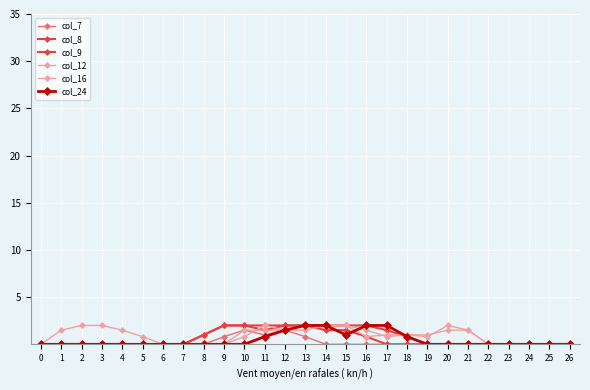

Reading left to right, what are all the values shown in this chart?

col_7: 0.0	0.0	0.0	0.0	0.0	0.0	0.0	0.0	0.0	0.8	1.5	1.0	1.5	0.8	0.0	0.0	0.0	0.0	0.0	0.0	0.0	0.0	0.0	0.0	0.0	0.0	0.0
col_8: 0.0	0.0	0.0	0.0	0.0	0.0	0.0	0.0	1.0	2.0	2.0	1.5	2.0	2.0	1.5	1.5	0.8	0.0	0.0	0.0	0.0	0.0	0.0	0.0	0.0	0.0	0.0
col_9: 0.0	0.0	0.0	0.0	0.0	0.0	0.0	0.0	1.0	2.0	2.0	2.0	2.0	2.0	2.0	2.0	2.0	1.5	0.8	0.0	0.0	0.0	0.0	0.0	0.0	0.0	0.0
col_12: 0.0	1.5	2.0	2.0	1.5	0.8	0.0	0.0	0.0	0.0	1.5	1.5	1.5	2.0	2.0	2.0	0.8	1.0	1.0	0.8	2.0	1.5	0.0	0.0	0.0	0.0	0.0
col_16: 0.0	0.0	0.0	0.0	0.0	0.0	0.0	0.0	0.0	0.0	0.8	2.0	1.5	1.5	2.0	2.0	1.5	0.8	1.0	1.0	1.5	1.5	0.0	0.0	0.0	0.0	0.0
col_24: 0.0	0.0	0.0	0.0	0.0	0.0	0.0	0.0	0.0	0.0	0.0	0.8	1.5	2.0	2.0	1.0	2.0	2.0	0.8	0.0	0.0	0.0	0.0	0.0	0.0	0.0	0.0